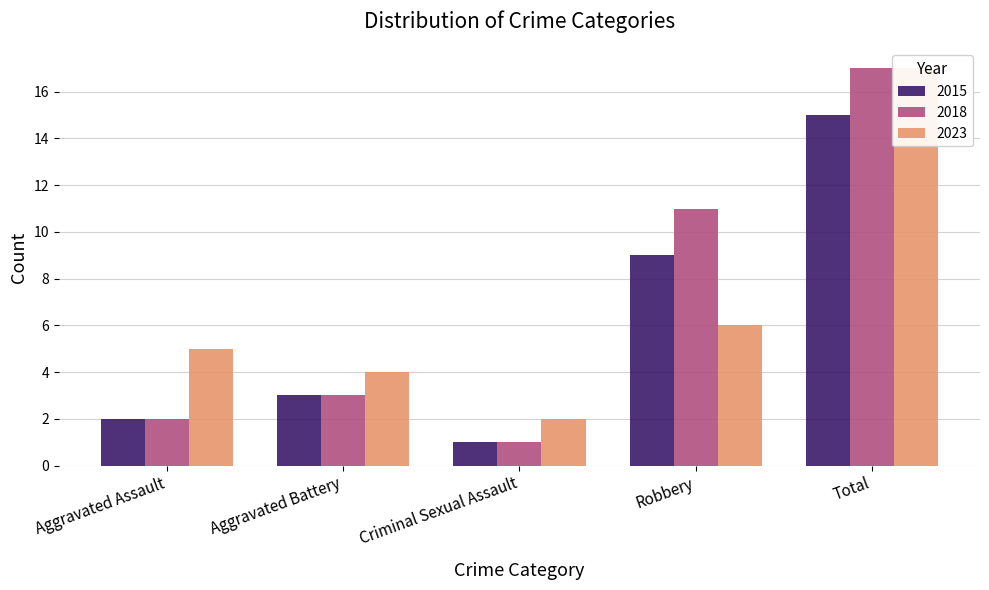

What is the maximum value for 2015?

15